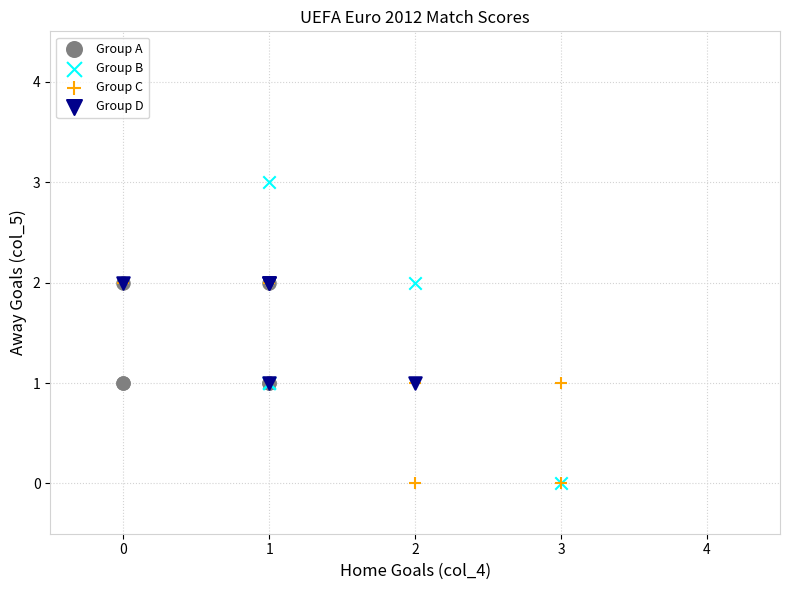

Which series reaches the maximum Y coordinate?

Group B